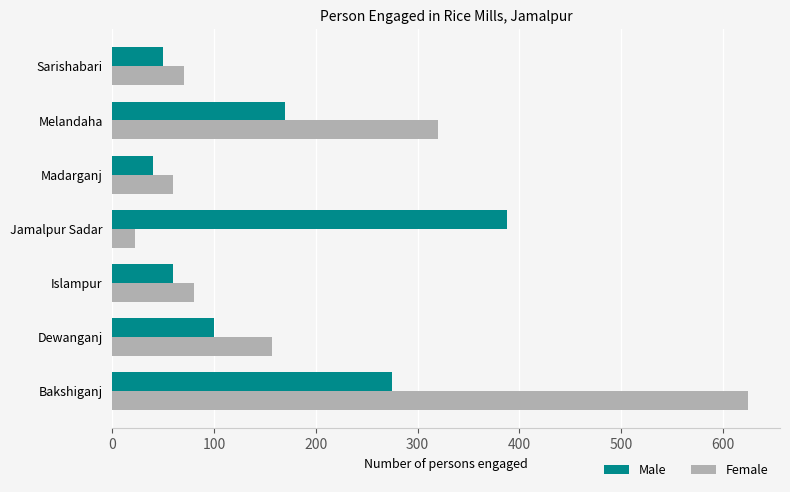

True or false: Female has a value of 856 at Bakshiganj.

False